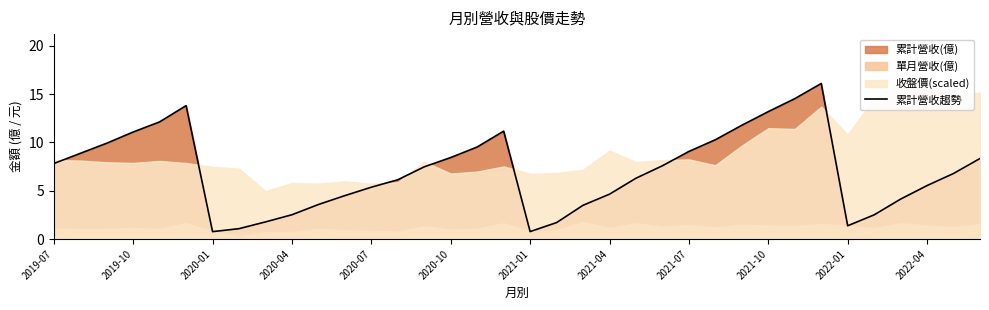

What is the highest value of the 累計營收趨勢 series?

16.1